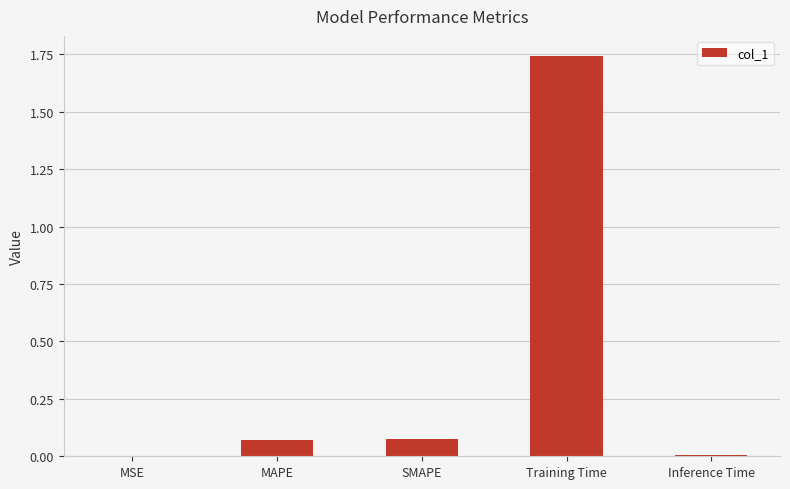

What is the change in value from MSE to SMAPE?

+0.1